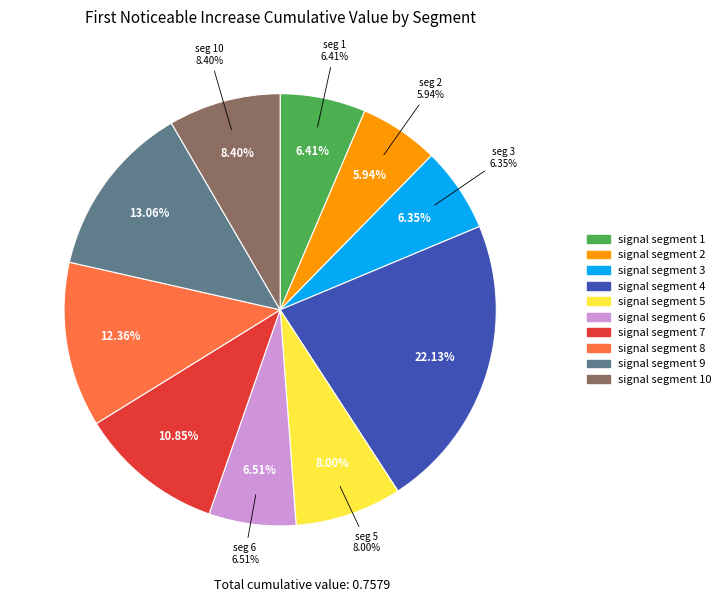

Is there a majority slice in this chart?

No